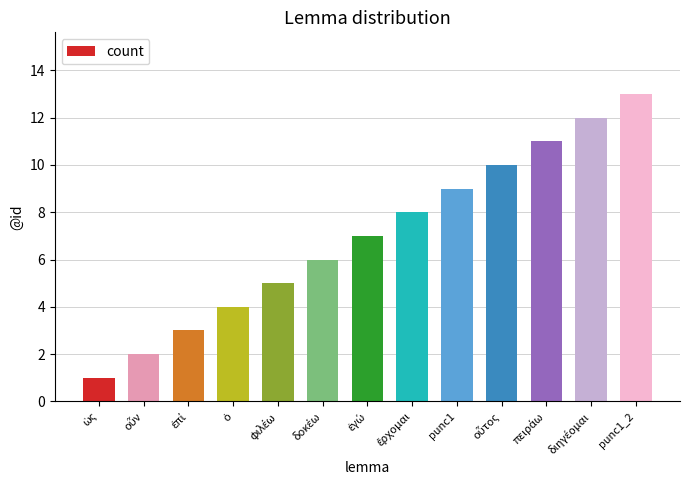

What is the value of the 7th bar from the left?

7